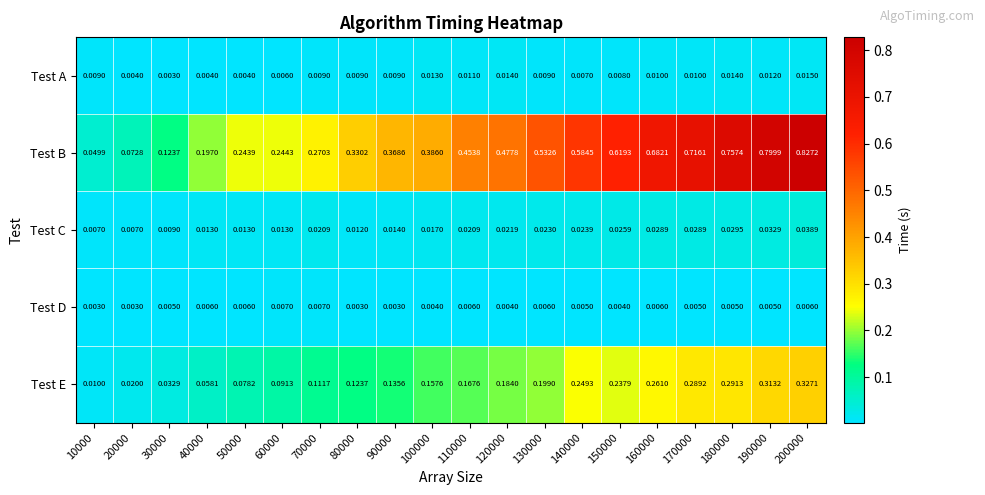

Which series has the largest total across all categories?

Test B